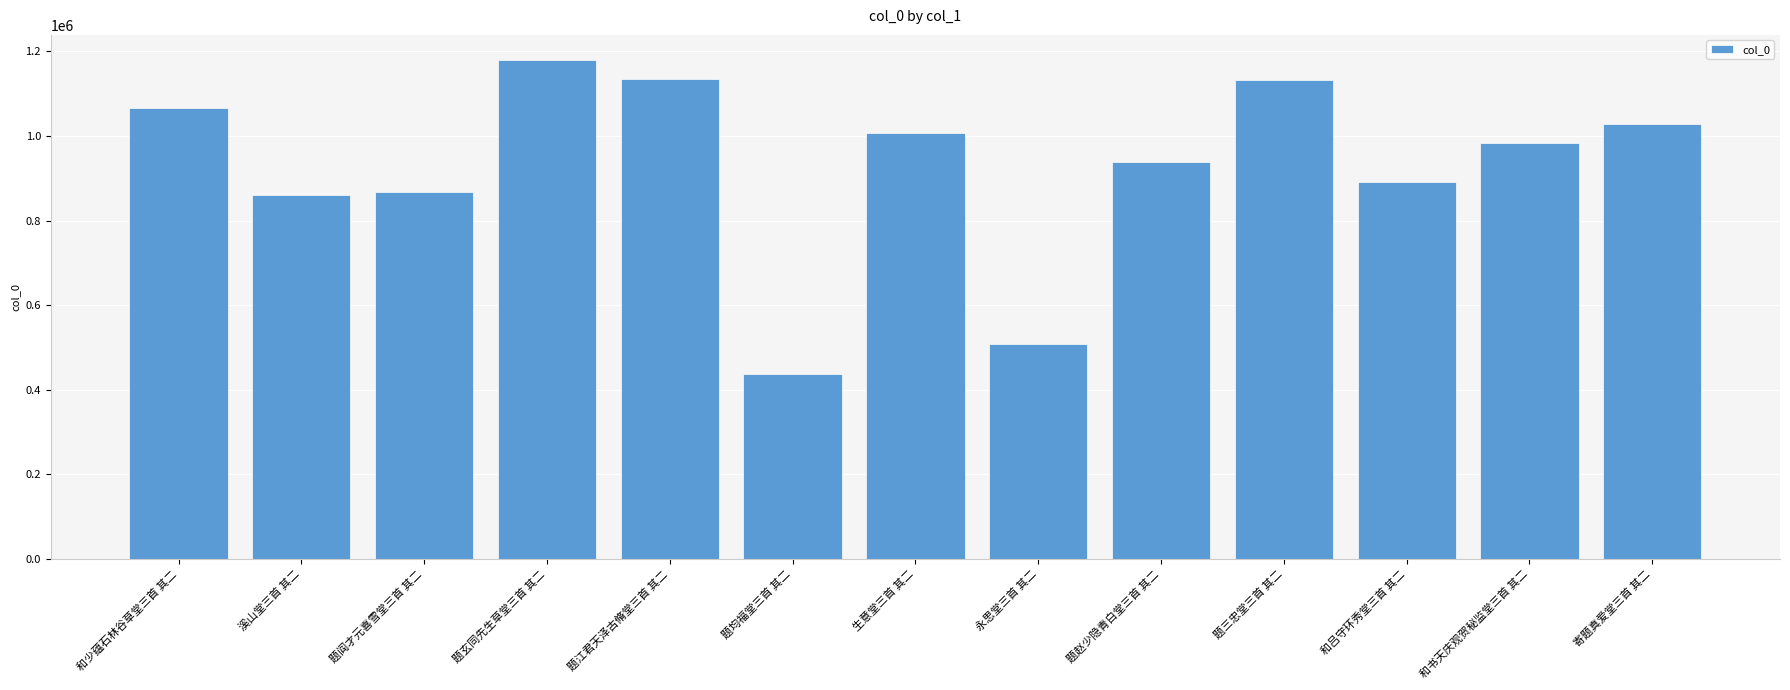

What is the difference between the maximum and minimum values?

742263